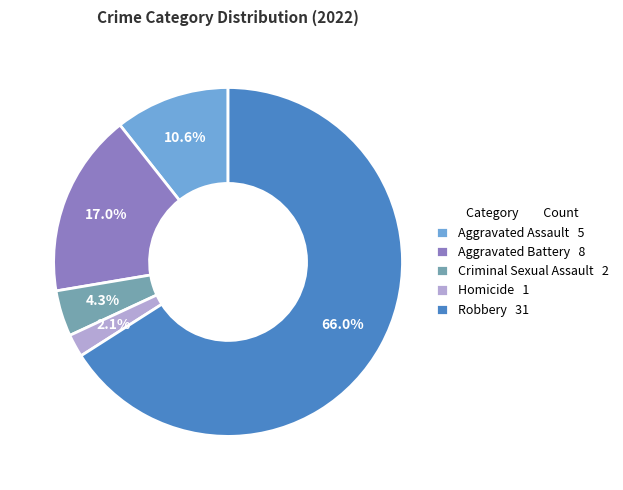

How many slices are in this pie chart?

5